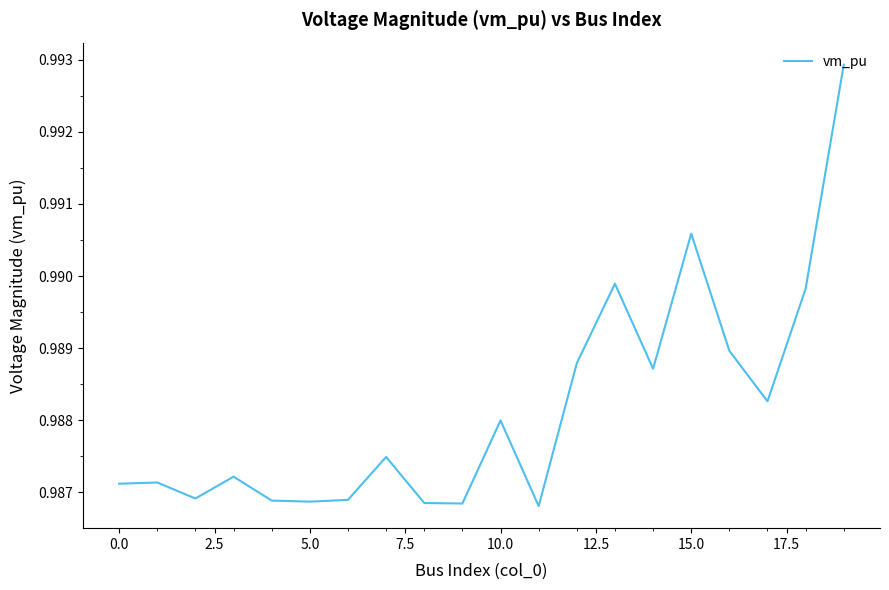

Which category has the lowest value across all series?

11